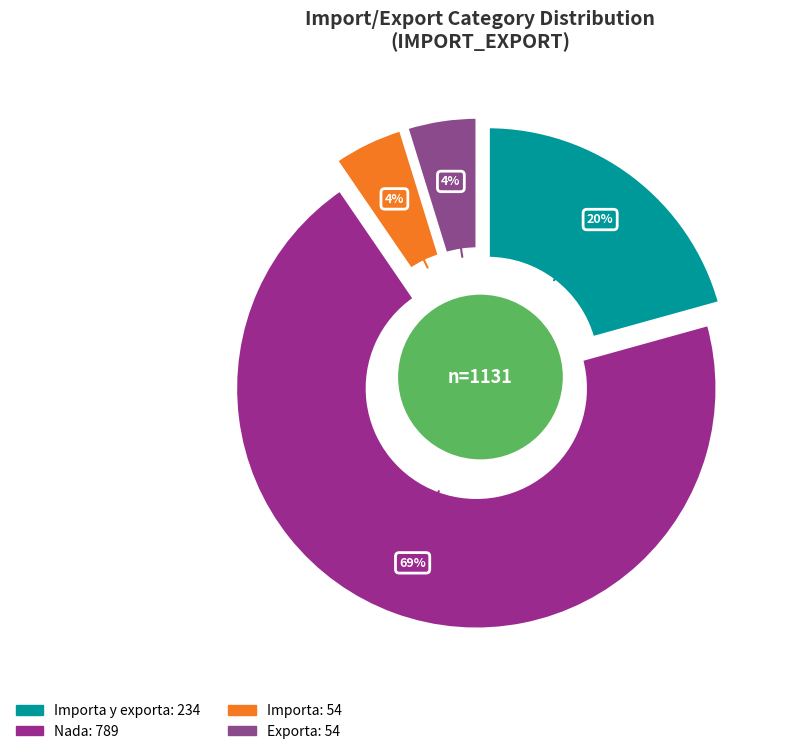

How many slices are in this pie chart?

4